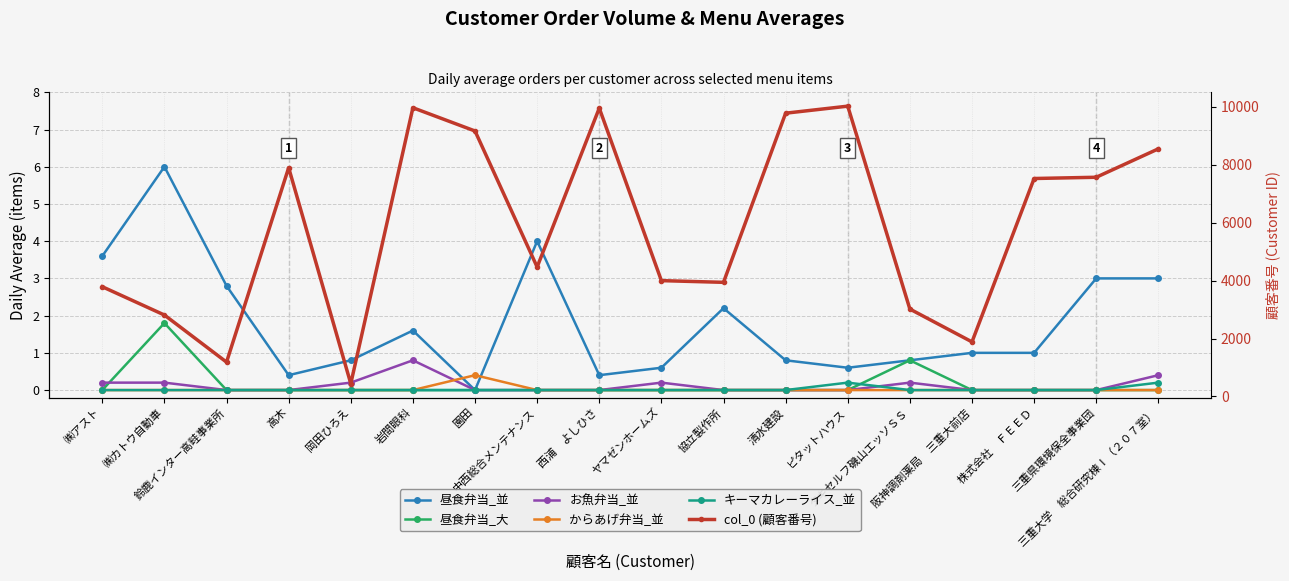

True or false: col_0 (顧客番号) and からあげ弁当_並 intersect in this chart.

False